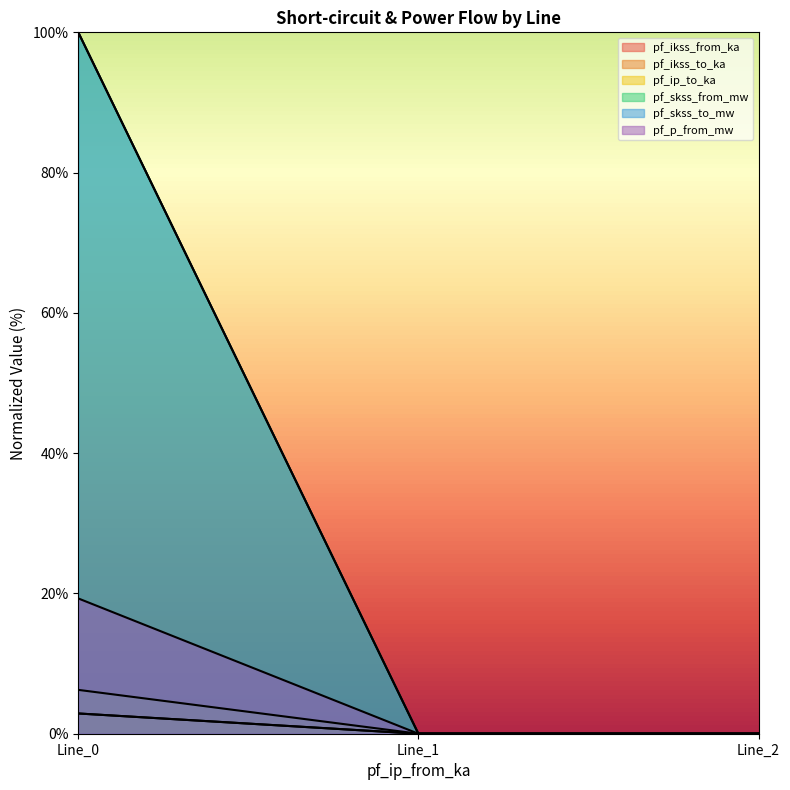

The pf_ip_to_ka series shows 0.0 at Line_1. True or false?

True